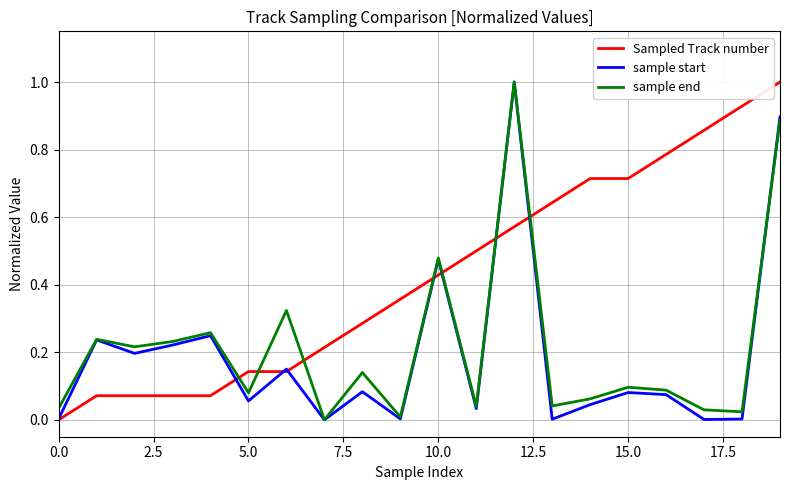

What is the sum of all sample start values?

3.8